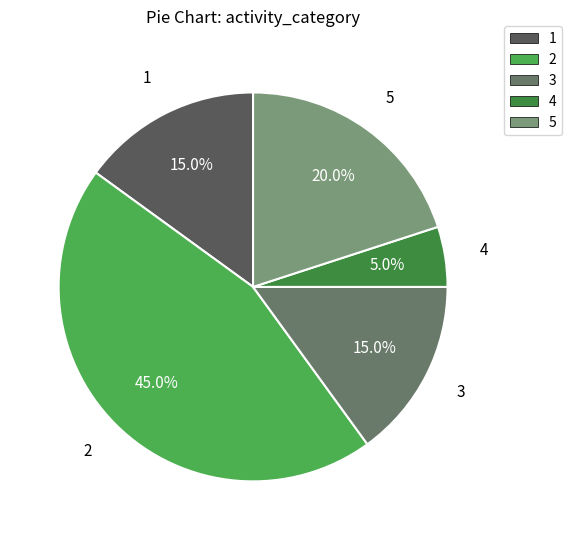

What portion of the pie excludes 5?

80.0%